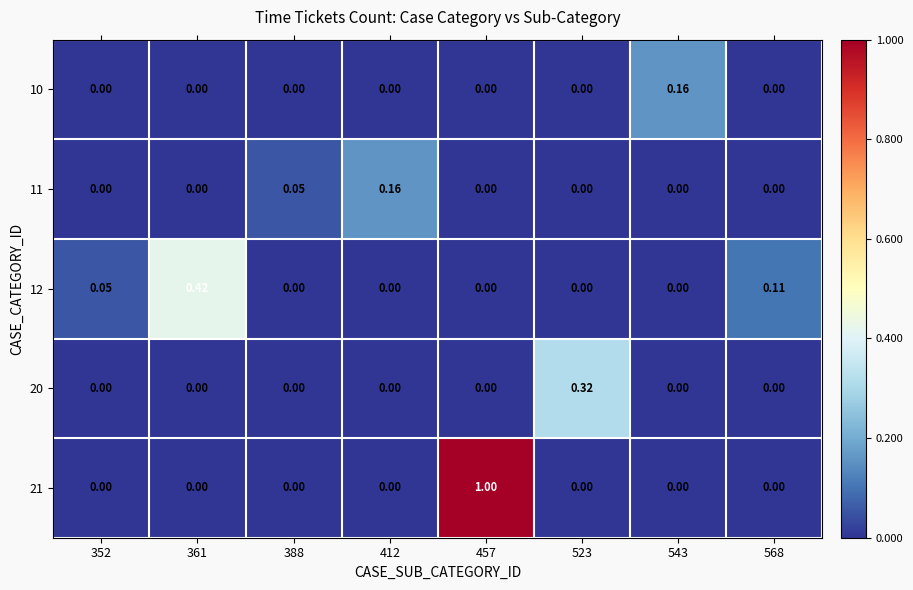

Is the value of 12 at 361 greater than the value of 11 at 352?

Yes